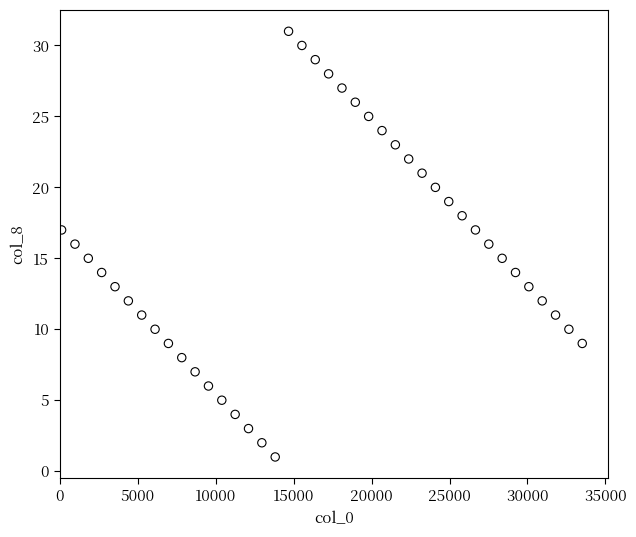

What is the range of X values (max minus min)?

33384